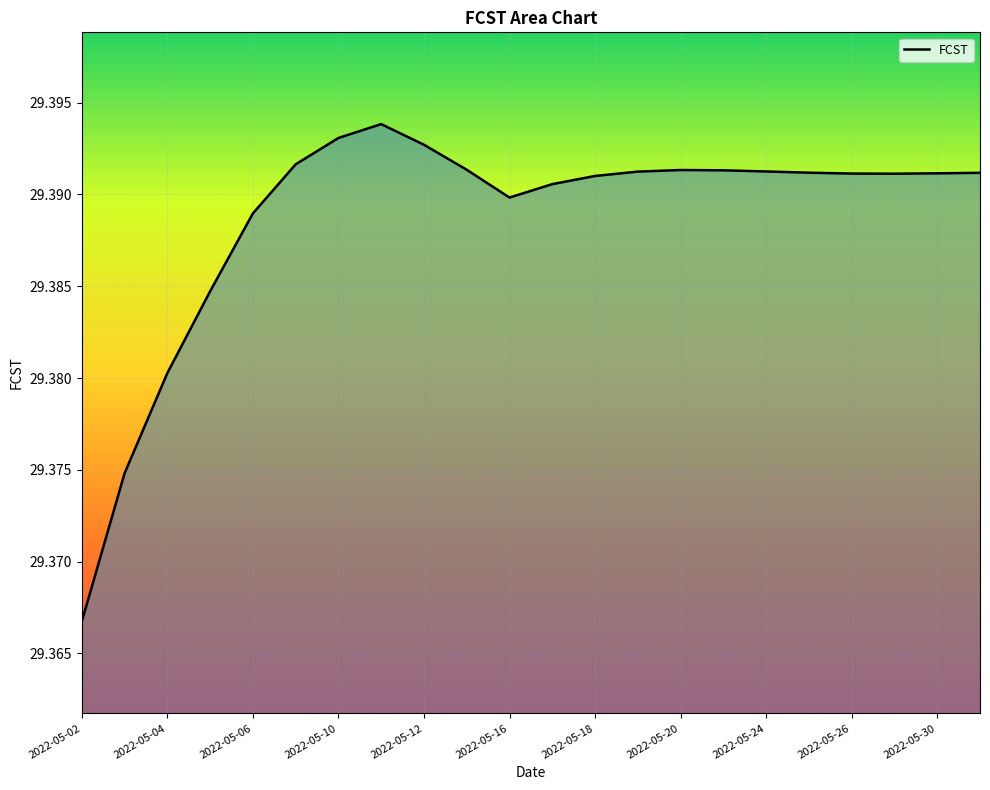

What is the average value?

29.4